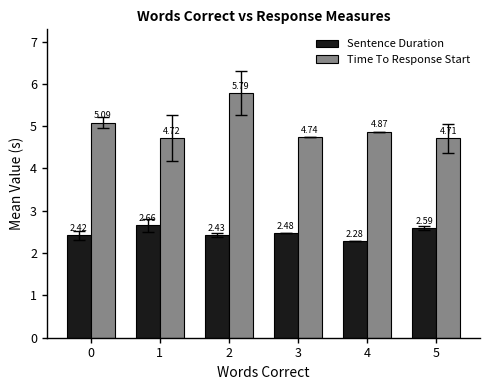

How many series are shown in this chart?

2